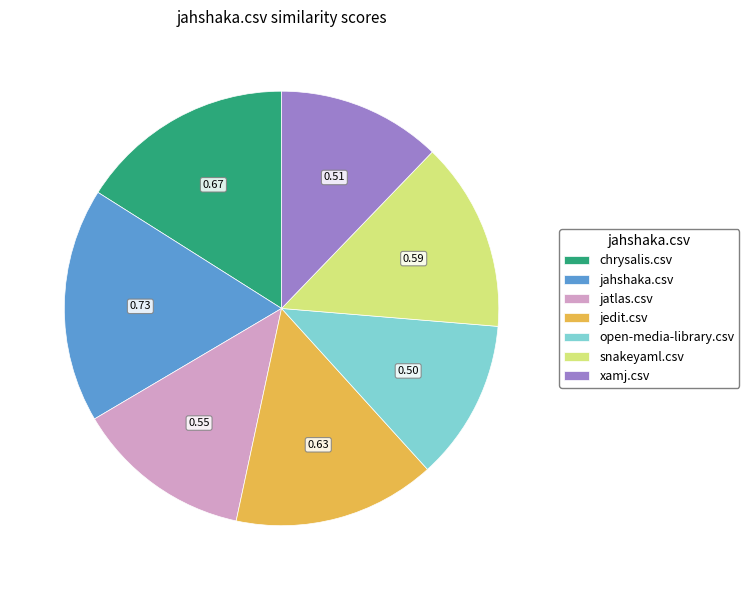

Which category has the biggest portion of the pie?

jahshaka.csv